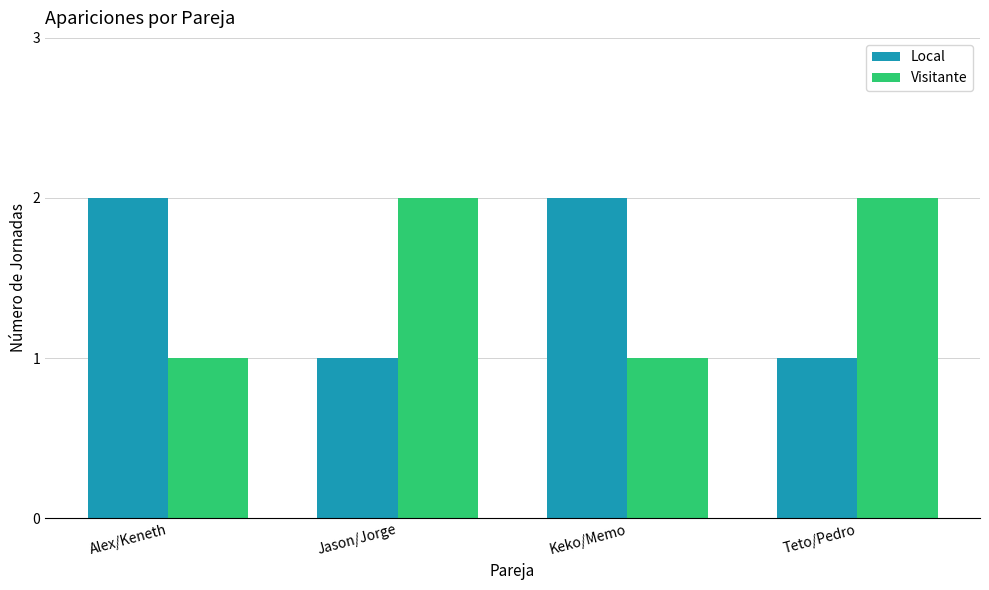

The value of Local at Keko/Memo is 2. True or false?

True